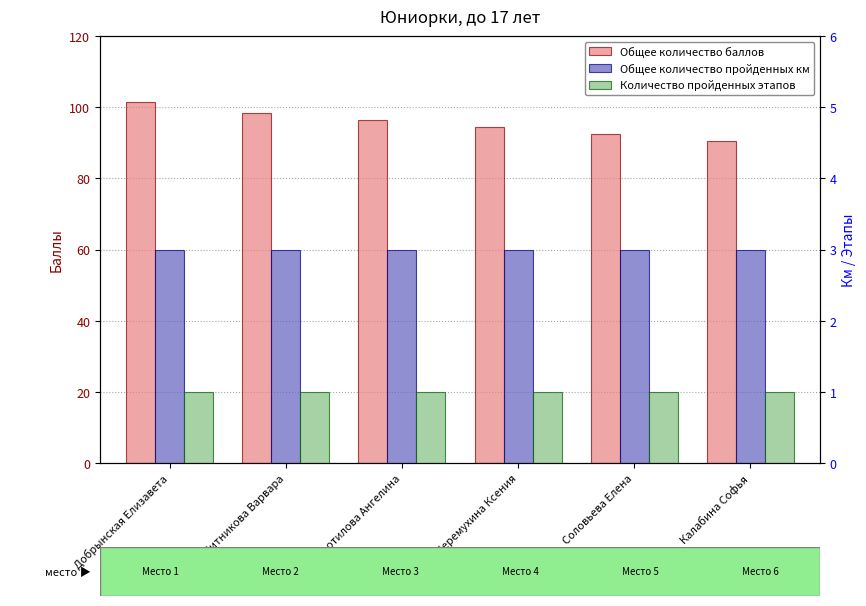

Is the value of Количество пройденных этапов at Черемухина Ксения greater than the value of Общее количество пройденных км at Добрынская Елизавета?

No